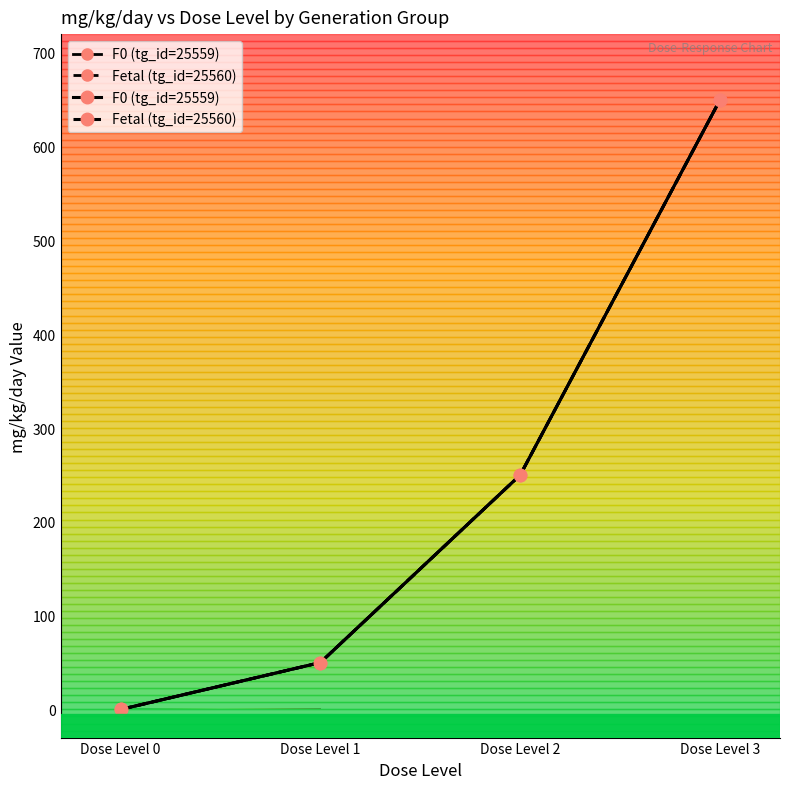

Reading left to right, transcribe all the data shown in this chart.

F0 (tg_id=25559): Dose Level 0=0	Dose Level 1=50	Dose Level 2=250	Dose Level 3=650
Fetal (tg_id=25560): Dose Level 0=0	Dose Level 1=50	Dose Level 2=250	Dose Level 3=650